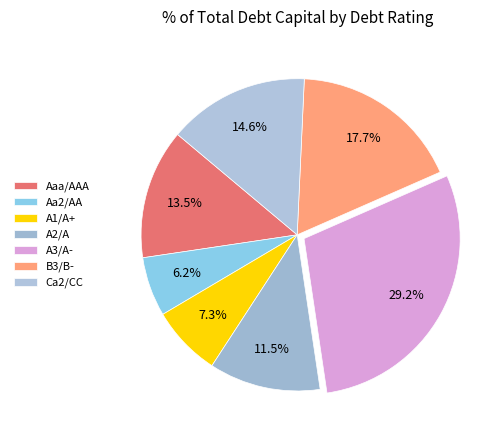

How many segments does this pie chart have?

7